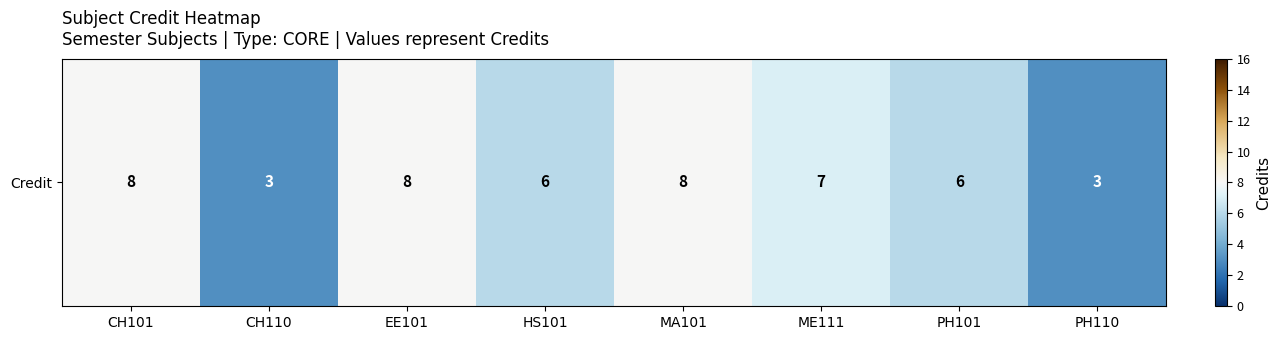

What is the minimum value shown in the chart?

3